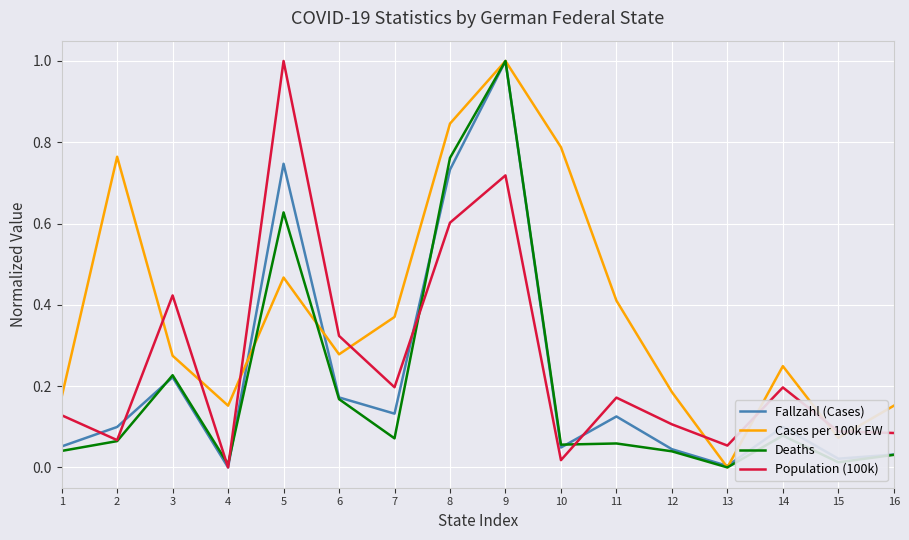

True or false: Cases per 100k EW and Population (100k) cross at least once.

True